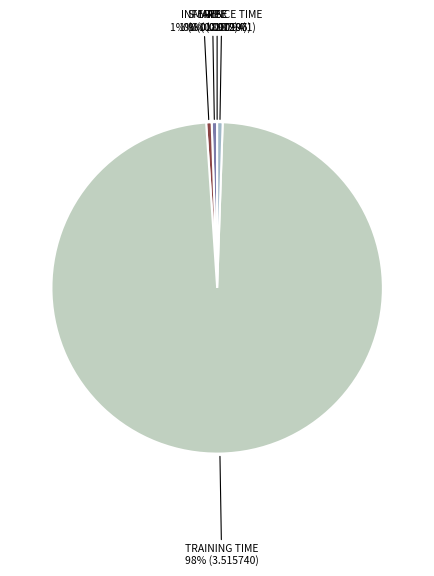

To the nearest percent, what is the average slice percentage?

20%